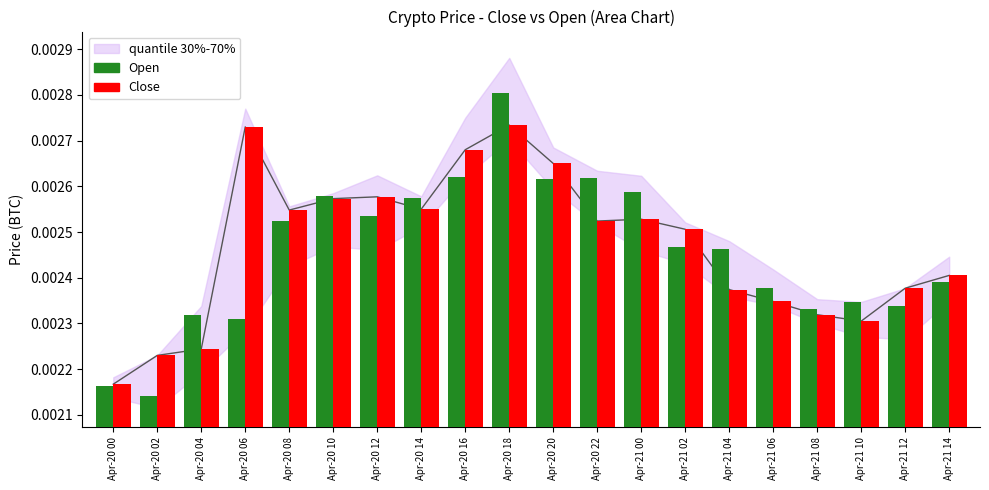

True or false: Close has a value of 0.0 at Apr-21 04.

False